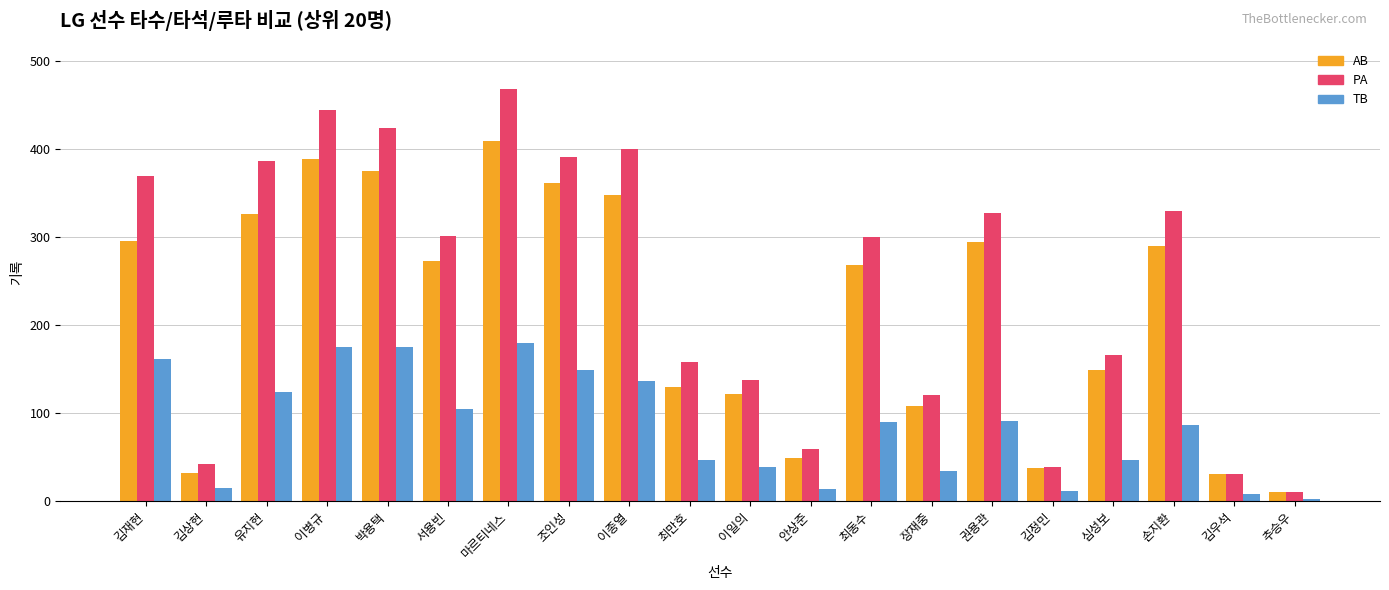

The TB series shows 91 at 권용관. True or false?

True